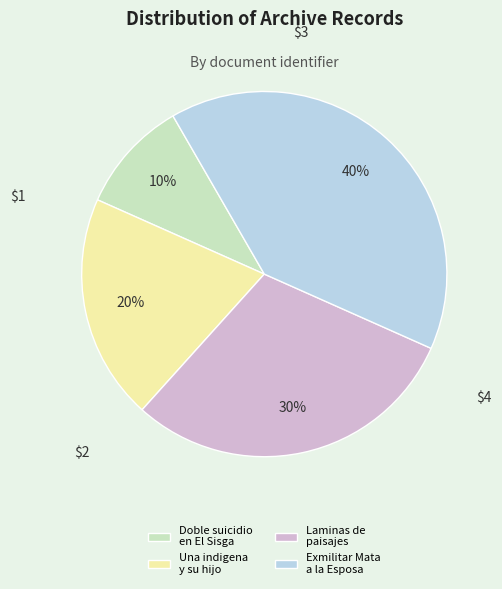

Is the sum of Laminas de paisajes and Exmilitar Mata a la Esposa greater than half?

Yes